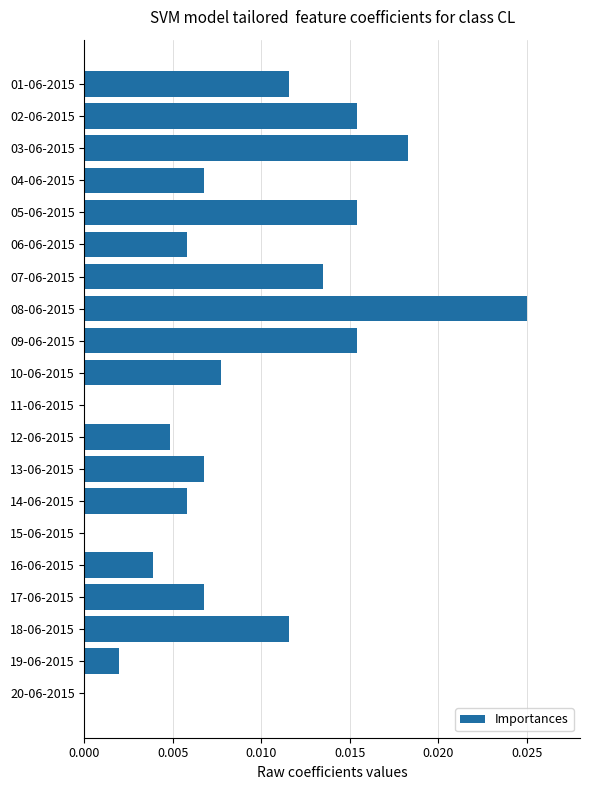

Which label corresponds to the largest value in the chart?

08-06-2015